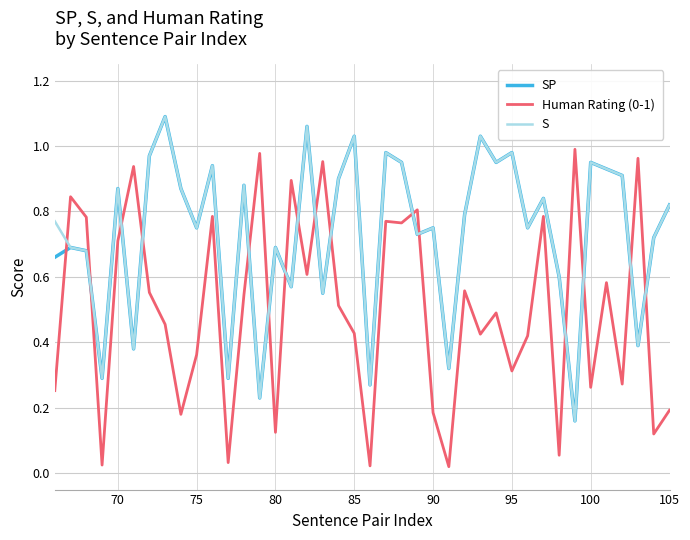

Which series ends up on top after the final intersection of Human Rating (0-1) and SP?

SP